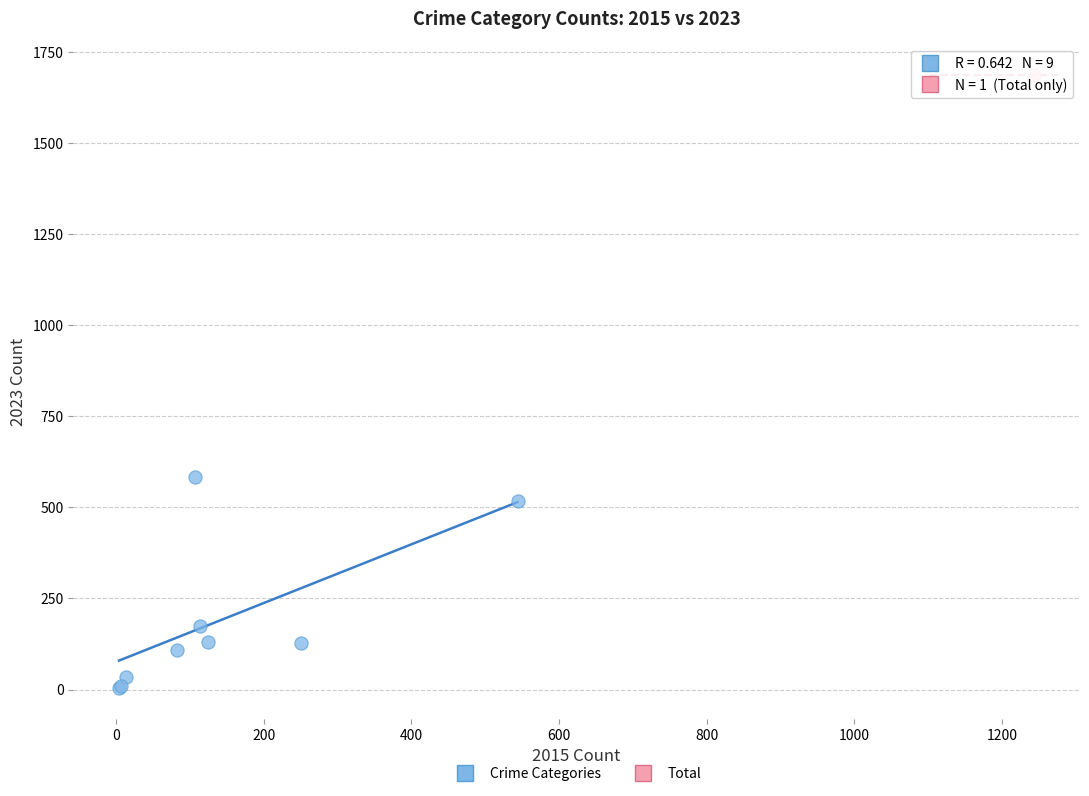

What are all the series names shown in the legend?

Crime Categories, Total